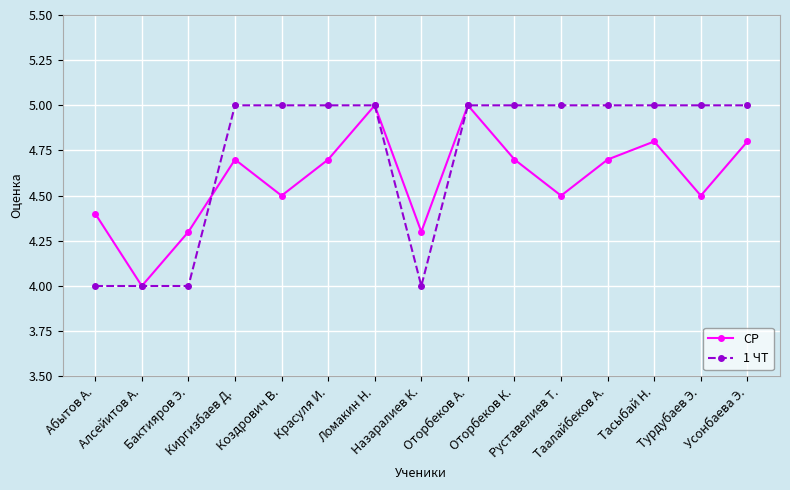

What is the approximate value of СР at Бактияров Э.?

4.3